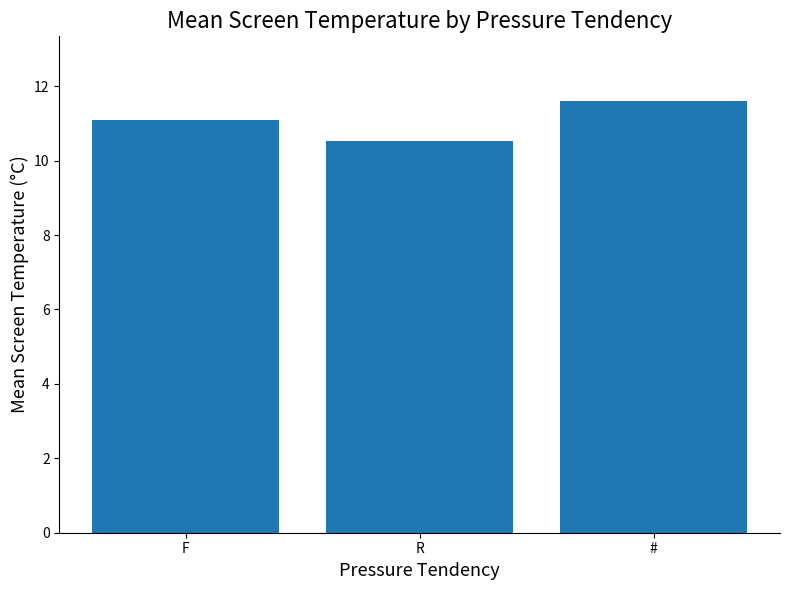

Read the value at R.

10.5